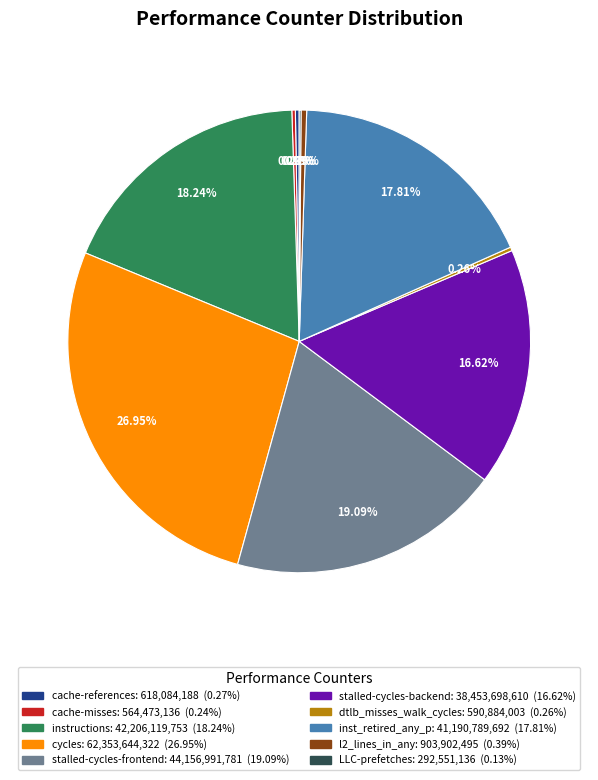

Which has a higher value, stalled-cycles-frontend or l2_lines_in_any?

stalled-cycles-frontend